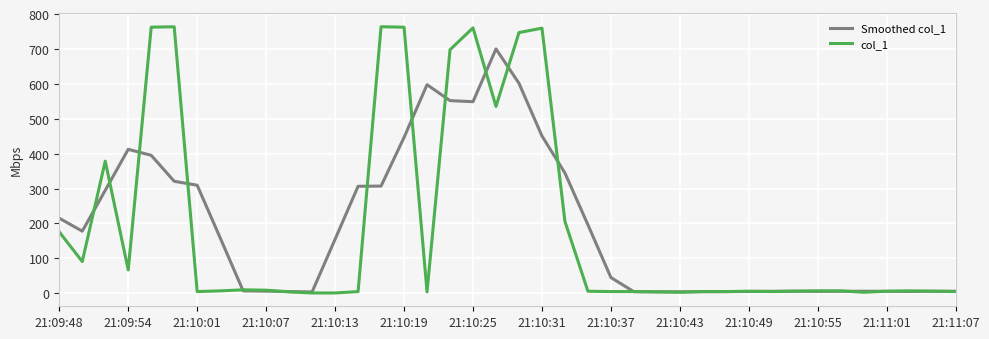

Rank the series by their maximum value, from highest to lowest.

col_1, Smoothed col_1